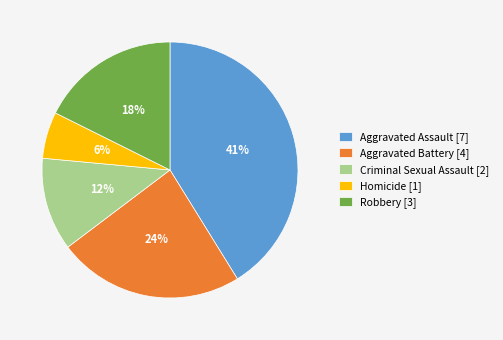

Is Robbery the majority of the pie?

No